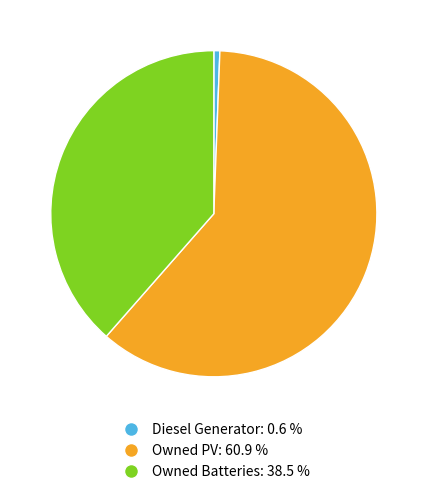

How many segments does this pie chart have?

3